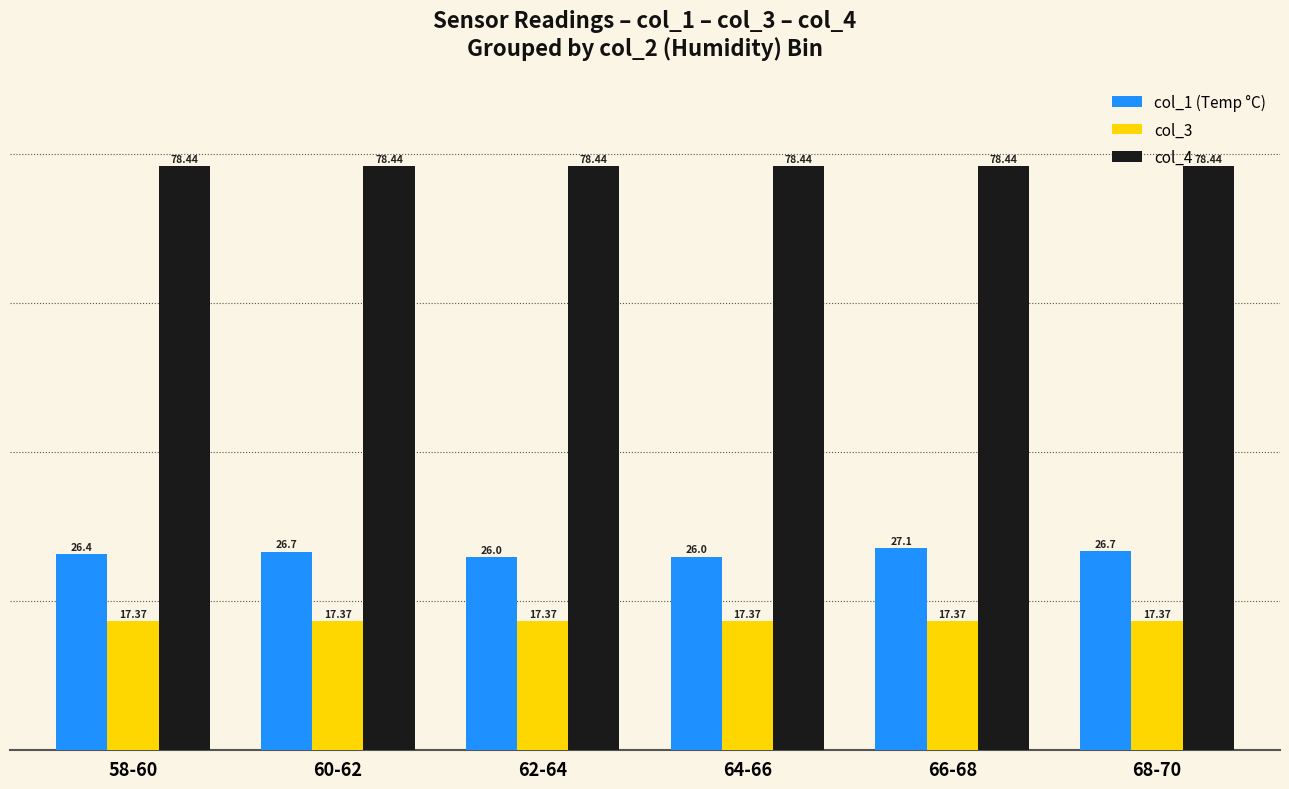

The value of col_1 (Temp °C) at 62-64 is 34.4. True or false?

False